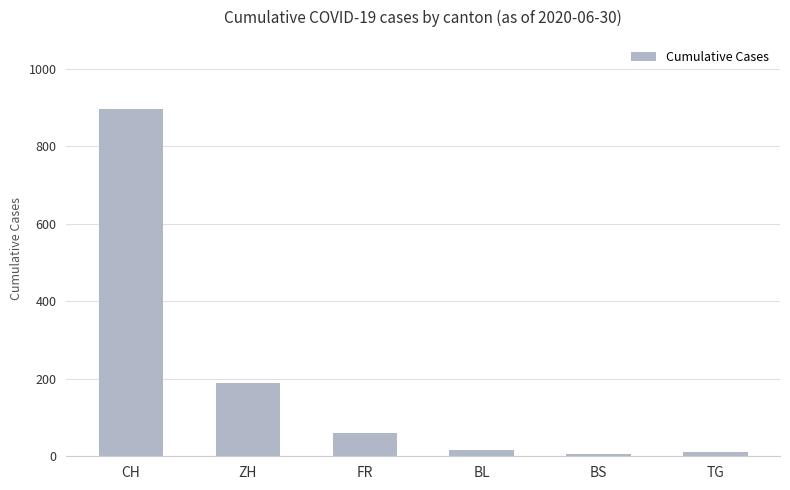

At which category does the chart reach its peak across all series?

CH